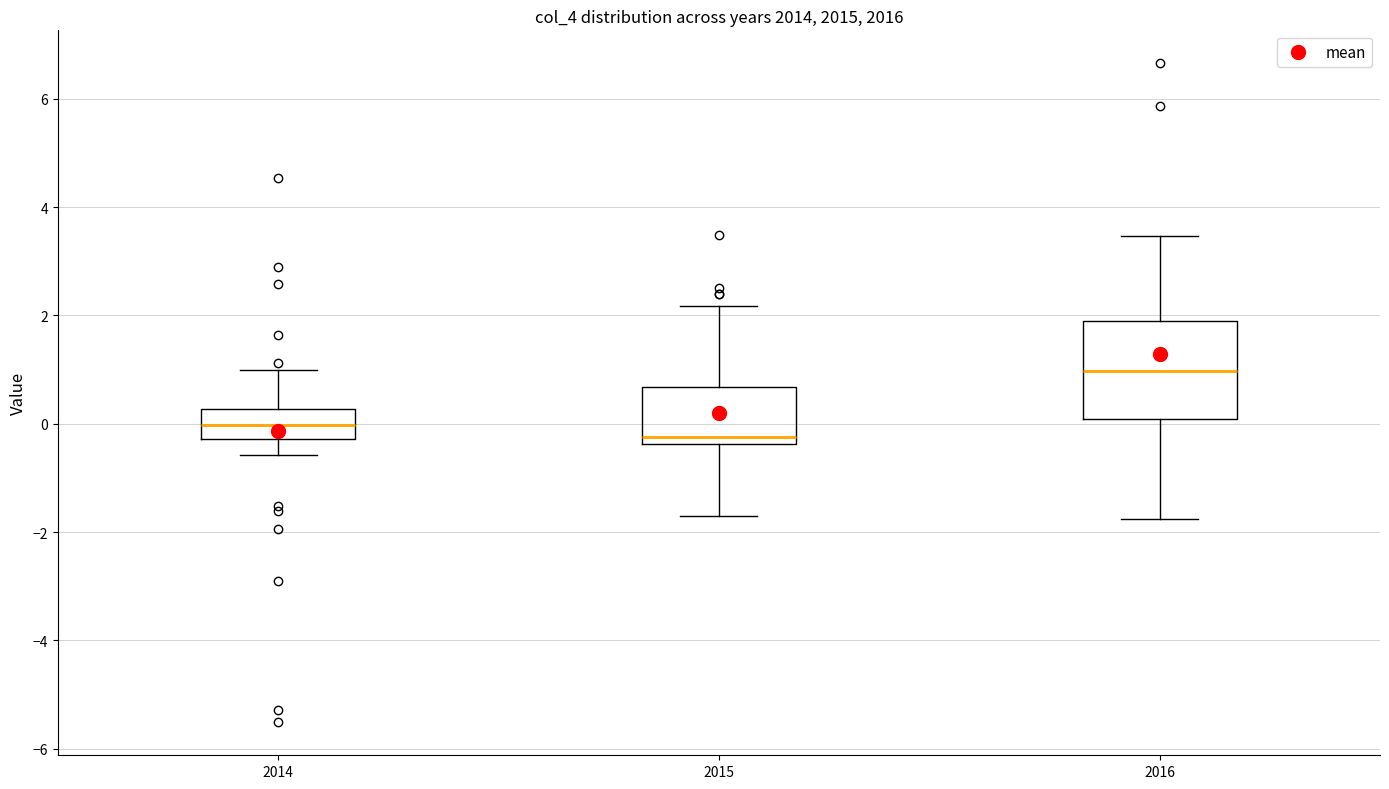

Reading left to right, read every box against the y-axis: the position of its median line, the range the box covers, and the ends of its whiskers. The values are not printed on the chart, so give them approximately, as read against the axis.

2014: median 0.0, box -0.2 to 0.2, whiskers -0.6 to 1.0
2015: median -0.2, box -0.4 to 0.6, whiskers -1.6 to 2.2
2016: median 1.0, box 0.0 to 1.8, whiskers -1.8 to 3.4